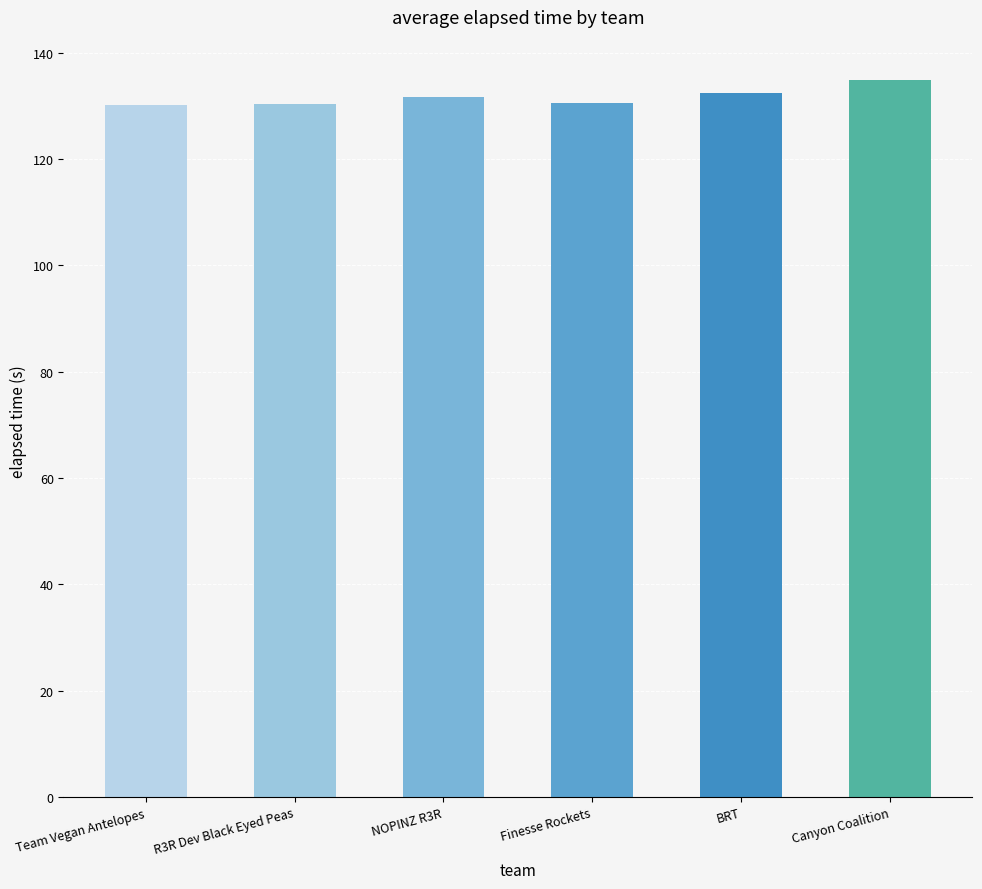

The chart shows a value of 131.6 at NOPINZ R3R. True or false?

True